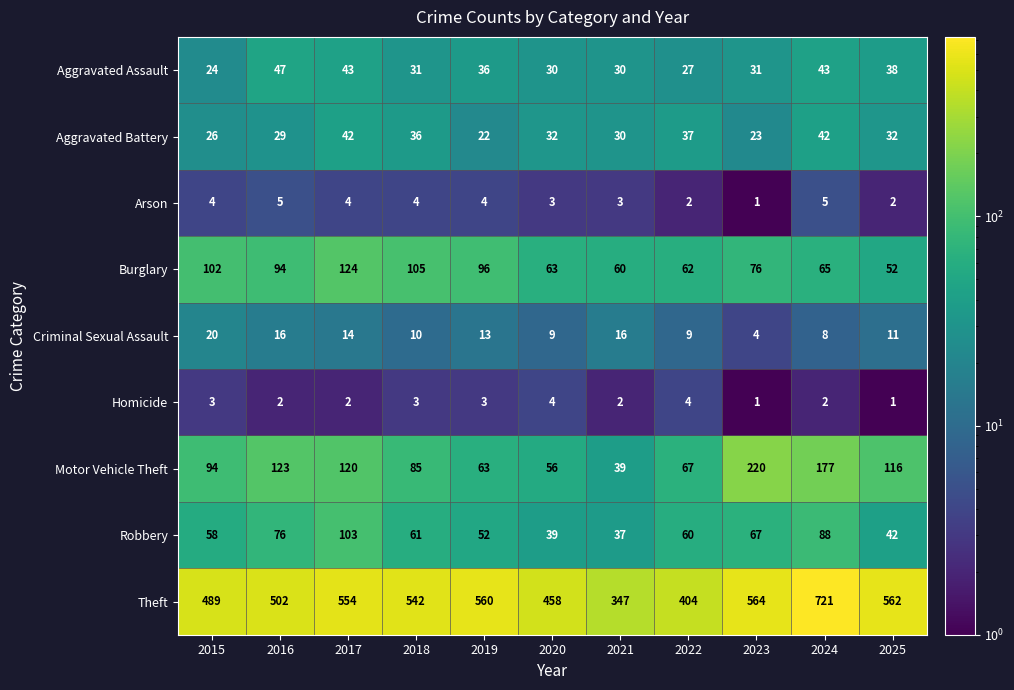

Count the number of data series in this chart.

9